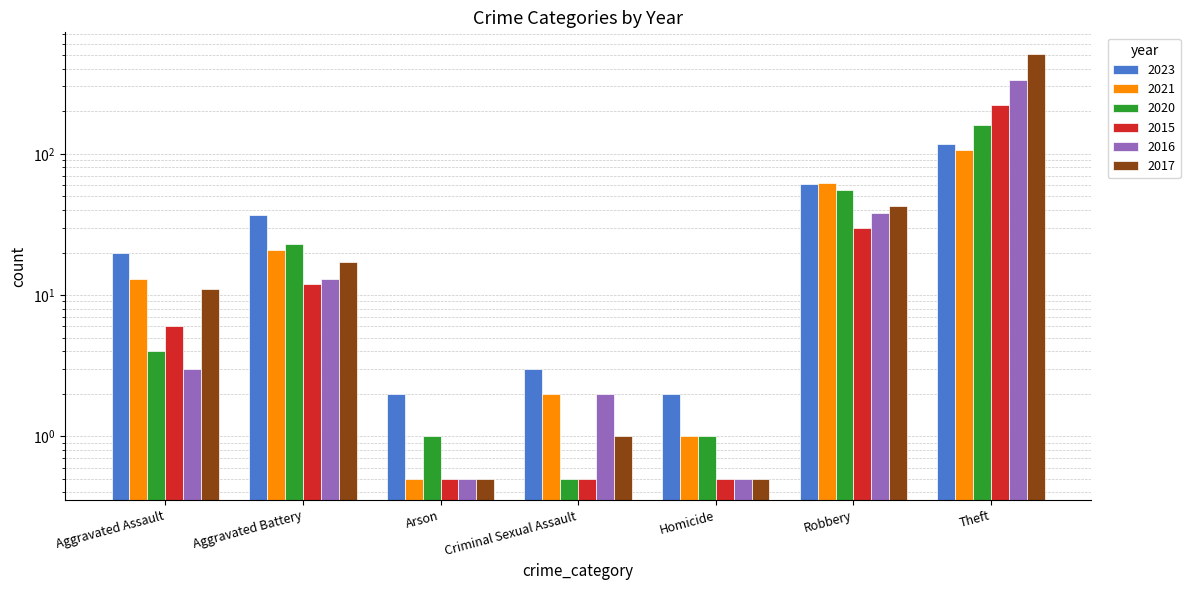

Reading left to right, what are all the values shown in this chart?

2023: Aggravated Assault=20.0	Aggravated Battery=37.0	Arson=2.0	Criminal Sexual Assault=3.0	Homicide=2.0	Robbery=61.0	Theft=118.0
2021: Aggravated Assault=13.0	Aggravated Battery=21.0	Arson=0.5	Criminal Sexual Assault=2.0	Homicide=1.0	Robbery=62.0	Theft=106.0
2020: Aggravated Assault=4.0	Aggravated Battery=23.0	Arson=1.0	Criminal Sexual Assault=0.5	Homicide=1.0	Robbery=55.0	Theft=160.0
2015: Aggravated Assault=6.0	Aggravated Battery=12.0	Arson=0.5	Criminal Sexual Assault=0.5	Homicide=0.5	Robbery=30.0	Theft=221.0
2016: Aggravated Assault=3.0	Aggravated Battery=13.0	Arson=0.5	Criminal Sexual Assault=2.0	Homicide=0.5	Robbery=38.0	Theft=332.0
2017: Aggravated Assault=11.0	Aggravated Battery=17.0	Arson=0.5	Criminal Sexual Assault=1.0	Homicide=0.5	Robbery=43.0	Theft=512.0